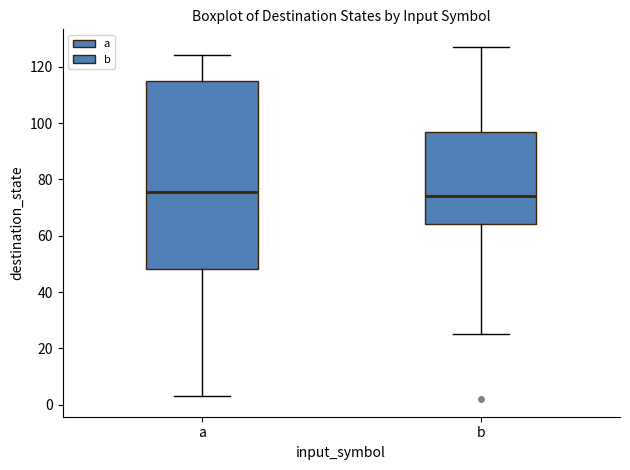

Where is the lower edge of the box for a on the y-axis? The values are not printed on the chart, so give them approximately, as read against the axis.

48